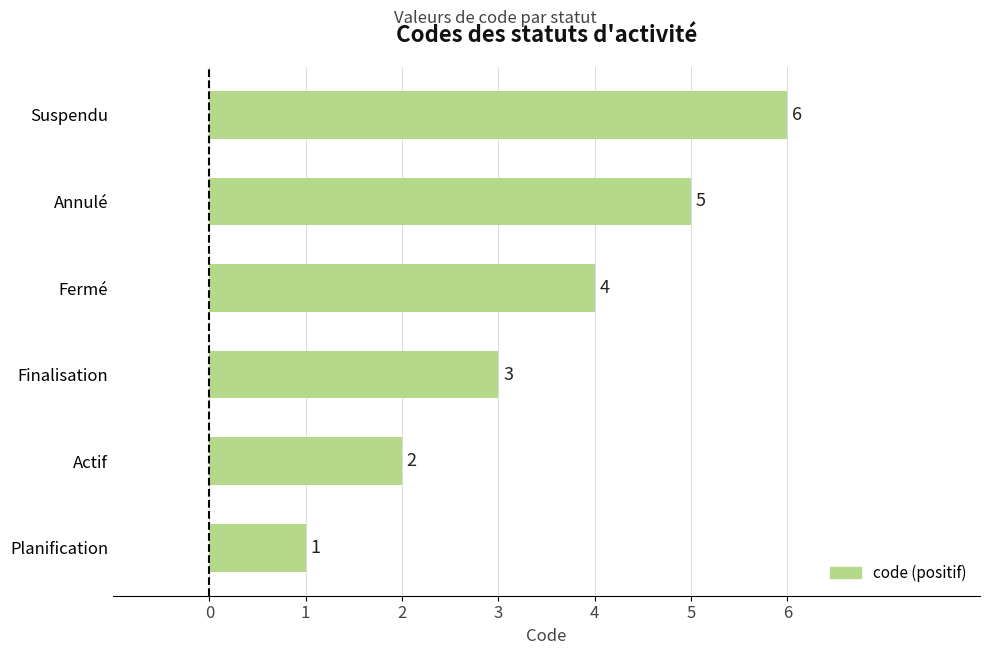

List the labels in order of value, smallest first.

Planification, Actif, Finalisation, Fermé, Annulé, Suspendu